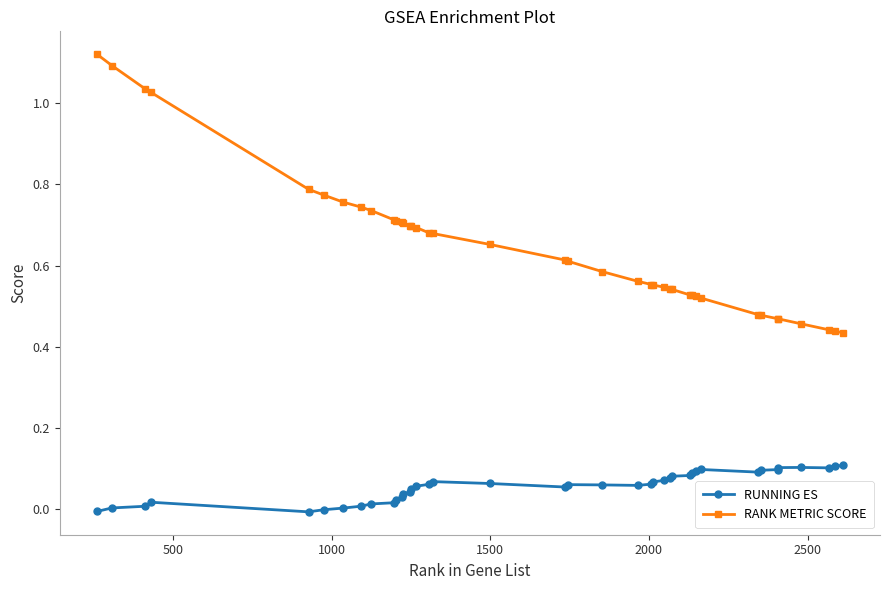

List the series in order of their peak value, highest first.

RANK METRIC SCORE, RUNNING ES